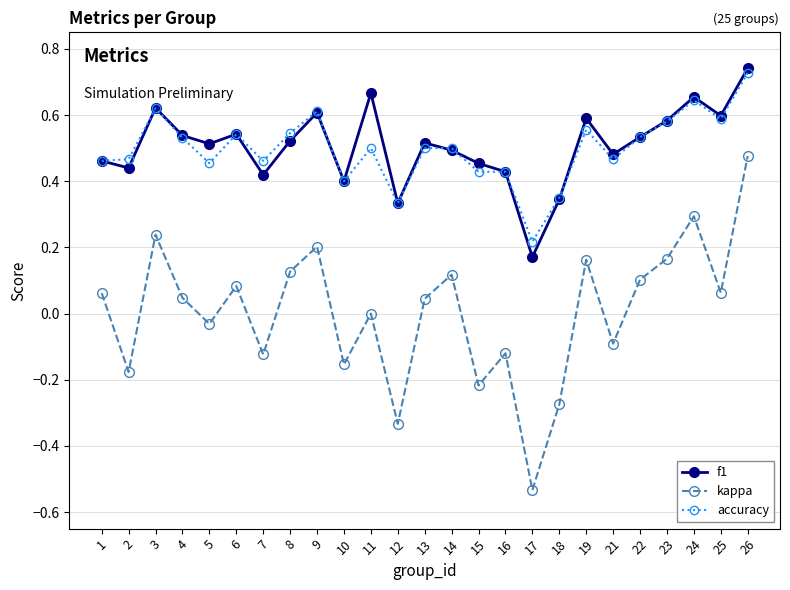

How many data points does each series have?

25